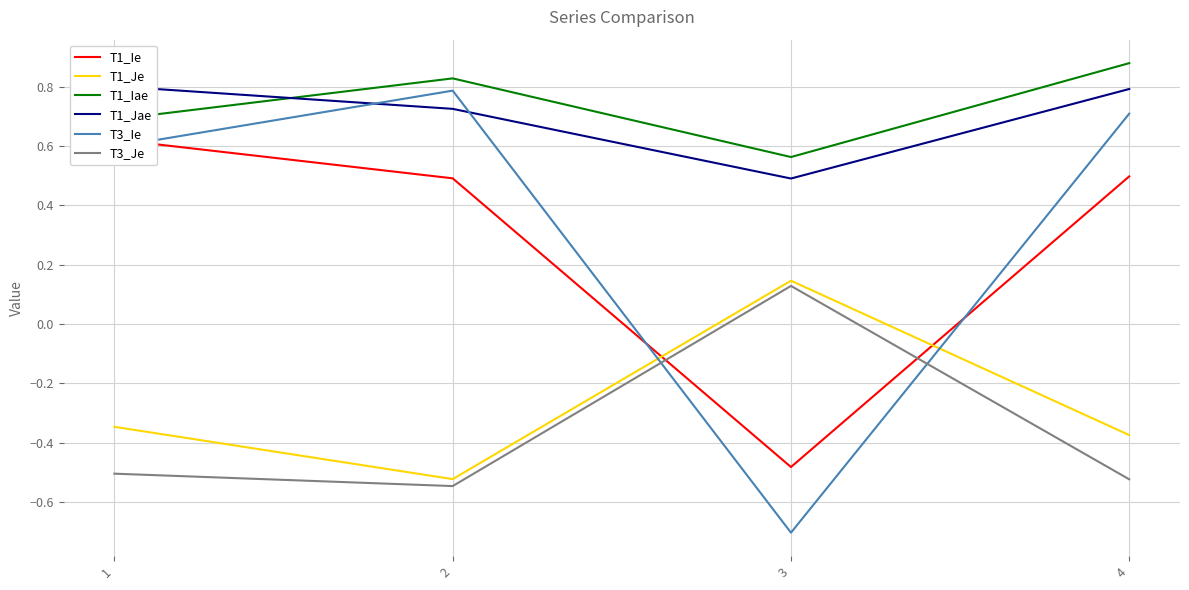

In T1_Iae, how many points are lower than both neighbors (excluding endpoints)?

1